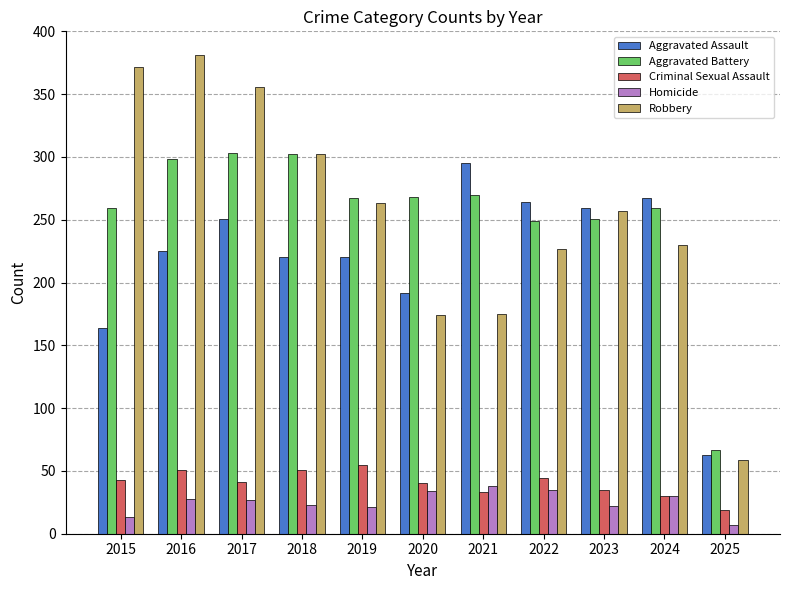

Between 2017 and 2023, which series saw the biggest shift?

Robbery